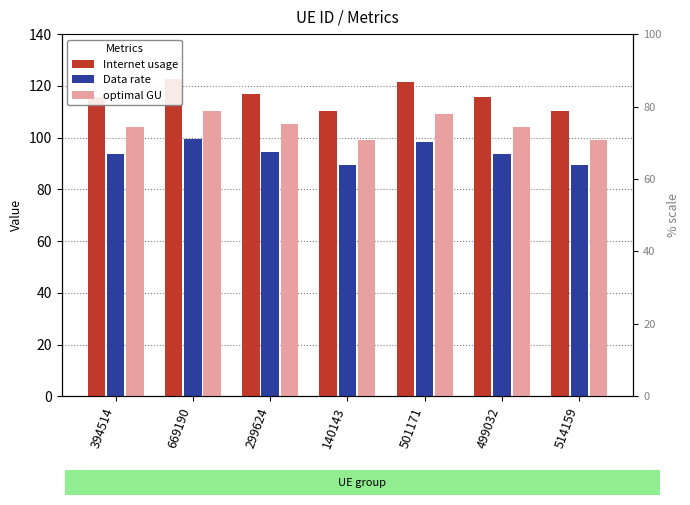

What is the label of the 2nd bar from the left?

669190